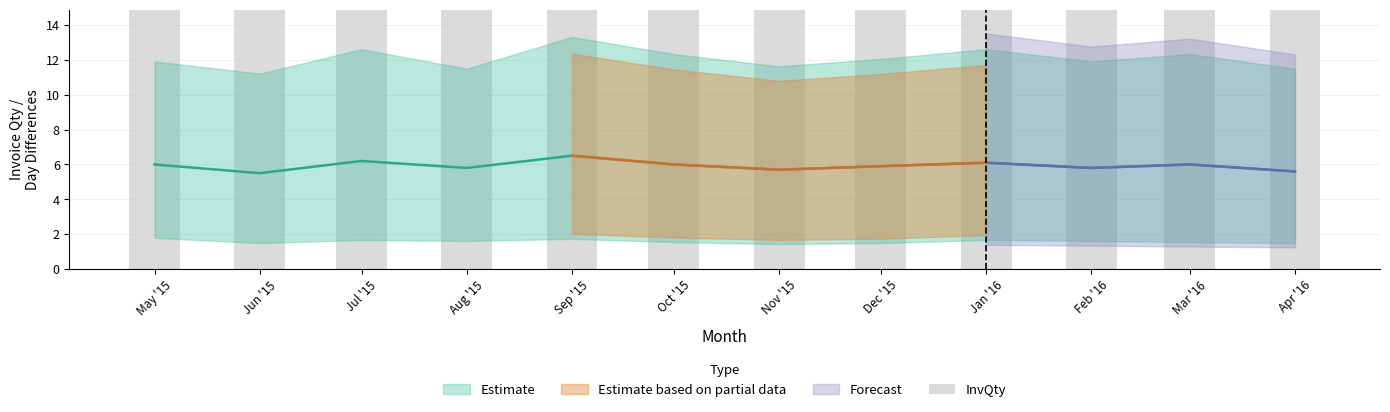

What is the label of the 12th bar from the right?

May '15